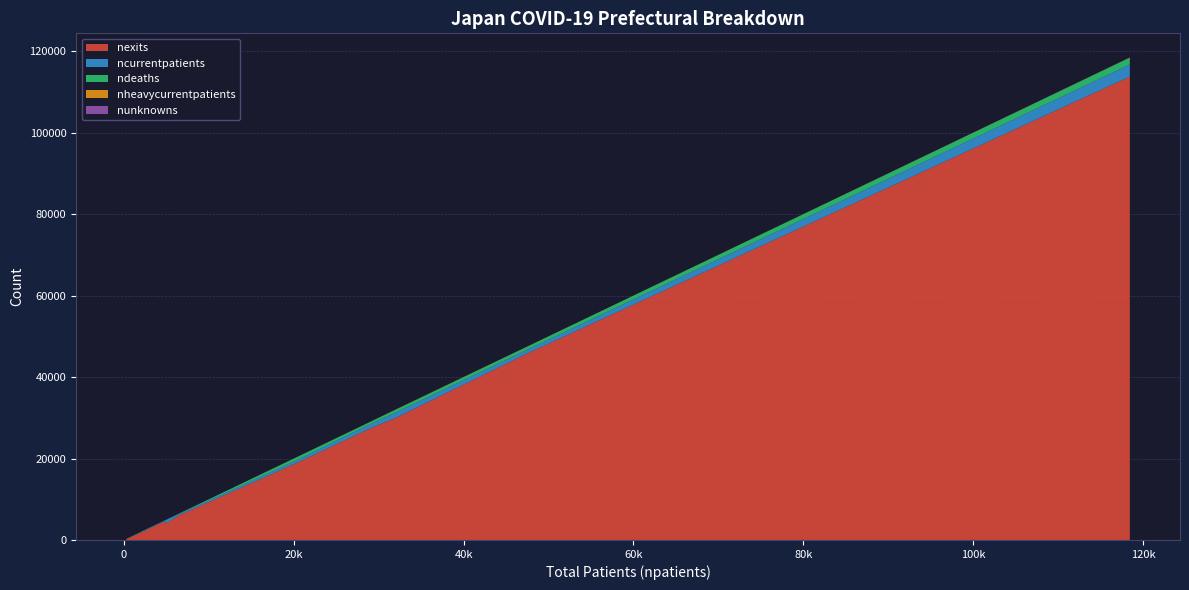

Reading left to right, what are all the values shown in this chart?

nexits: Hokkaido=19115	Aomori=837	Iwate=532	Miyagi=4012	Akita=263	Yamagata=542	Fukushima=1994	Ibaraki=6056	Tochigi=4237	Gunma=4603	Saitama=29967	Chiba=27334	Tokyo=113818	Kanagawa=45664	Niigata=1163	Toyama=882	Ishikawa=1813	Fukui=521	Yamanashi=936	Nagano=2438
ncurrentpatients: Hokkaido=676	Aomori=52	Iwate=29	Miyagi=890	Akita=9	Yamagata=145	Fukushima=270	Ibaraki=315	Tochigi=160	Gunma=167	Saitama=1323	Chiba=1037	Tokyo=2976	Kanagawa=905	Niigata=144	Toyama=17	Ishikawa=17	Fukui=7	Yamanashi=2	Nagano=122
ndeaths: Hokkaido=737	Aomori=20	Iwate=30	Miyagi=27	Akita=6	Yamagata=16	Fukushima=107	Ibaraki=125	Tochigi=70	Gunma=99	Saitama=691	Chiba=547	Tokyo=1667	Kanagawa=772	Niigata=17	Toyama=28	Ishikawa=64	Fukui=25	Yamanashi=18	Nagano=41
nheavycurrentpatients: Hokkaido=9	Aomori=1	Iwate=0	Miyagi=2	Akita=0	Yamagata=0	Fukushima=11	Ibaraki=0	Tochigi=0	Gunma=2	Saitama=46	Chiba=21	Tokyo=42	Kanagawa=19	Niigata=1	Toyama=1	Ishikawa=1	Fukui=0	Yamanashi=0	Nagano=1
nunknowns: Hokkaido=16	Aomori=0	Iwate=0	Miyagi=0	Akita=0	Yamagata=0	Fukushima=0	Ibaraki=0	Tochigi=0	Gunma=0	Saitama=0	Chiba=0	Tokyo=0	Kanagawa=0	Niigata=0	Toyama=0	Ishikawa=2	Fukui=0	Yamanashi=0	Nagano=20